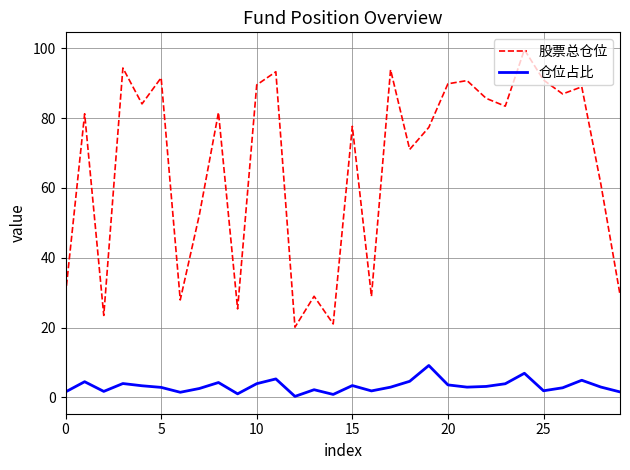

Which series has the largest total across all categories?

股票总仓位